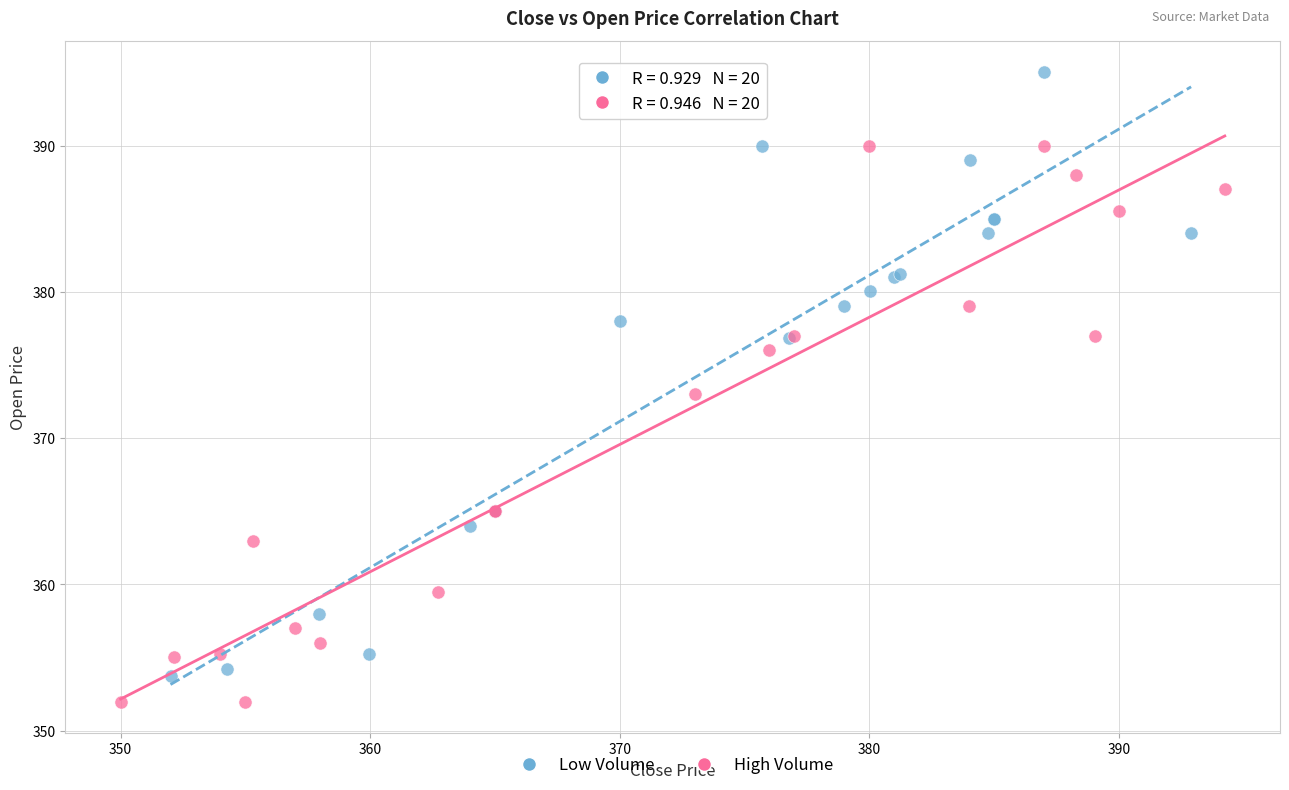

Which series contains the highest Y value?

Low Volume